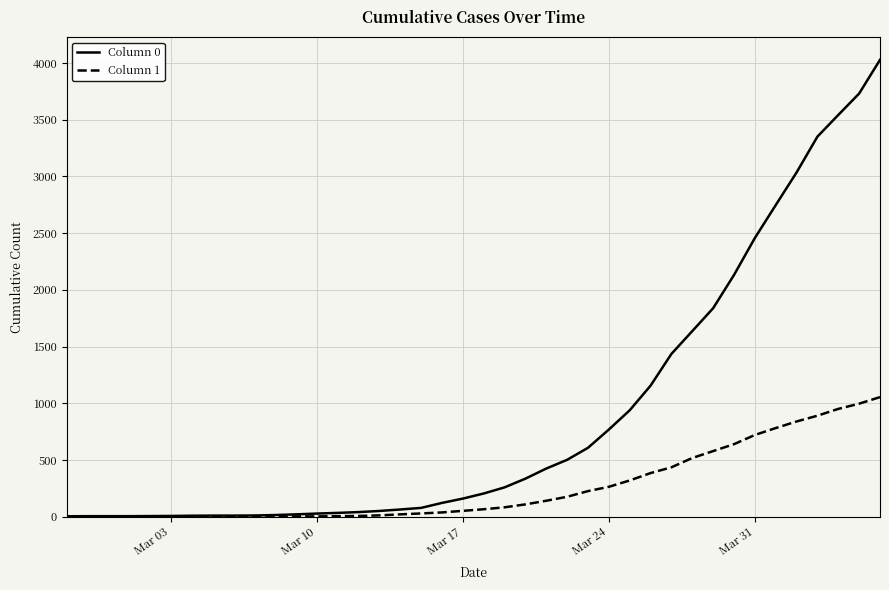

How many values in the Column 1 series are below 65?

20